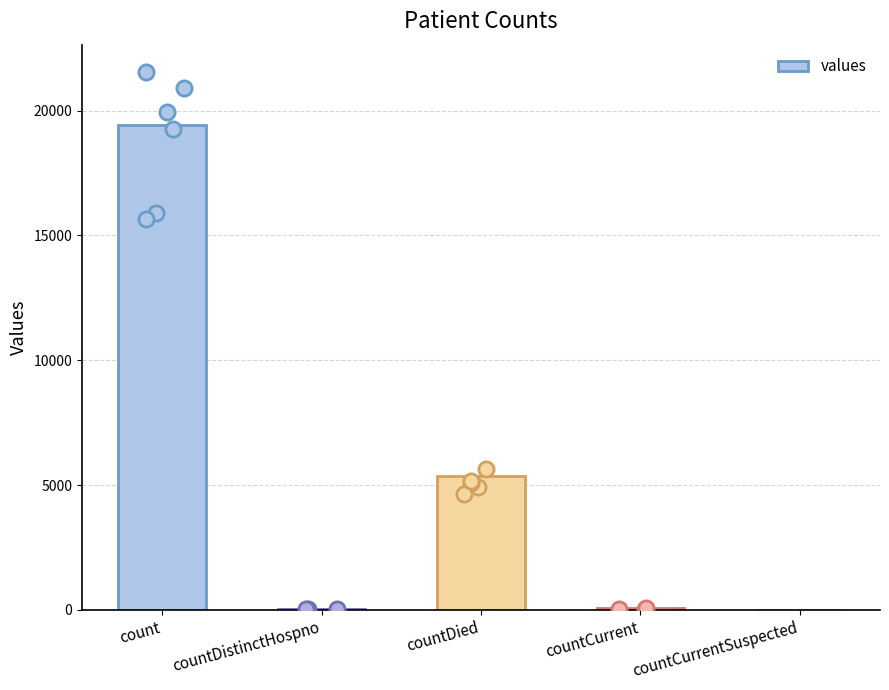

What is the change in value from countDistinctHospno to countCurrentSuspected?

-38